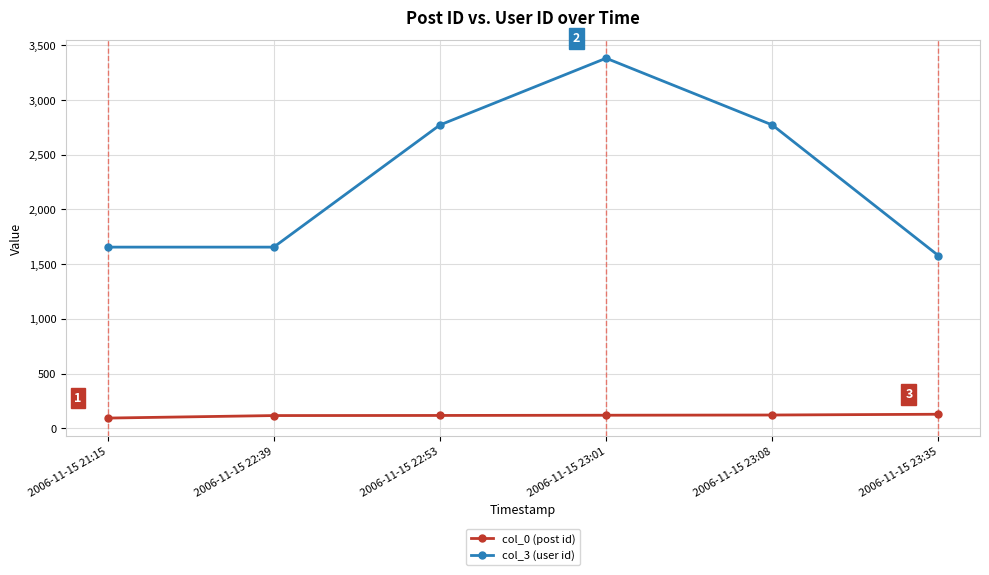

What is the label of the 3rd point from the right?

2006-11-15 23:01